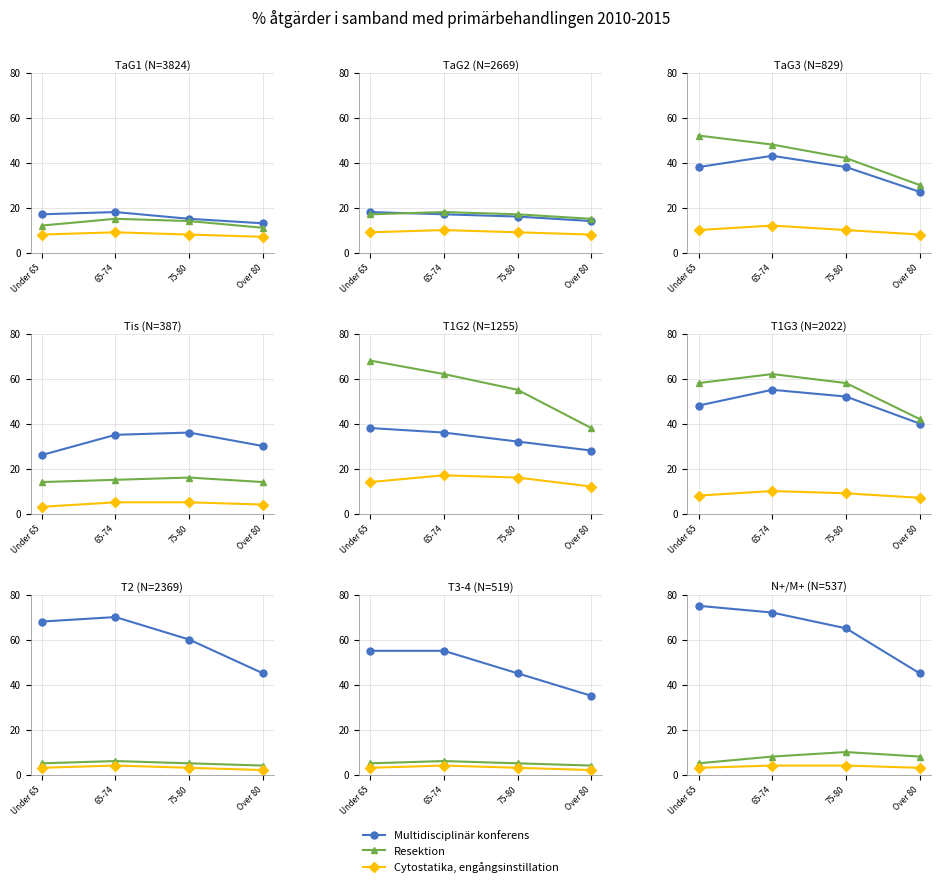

Count the Resektion values in the range 8 to 10.

3